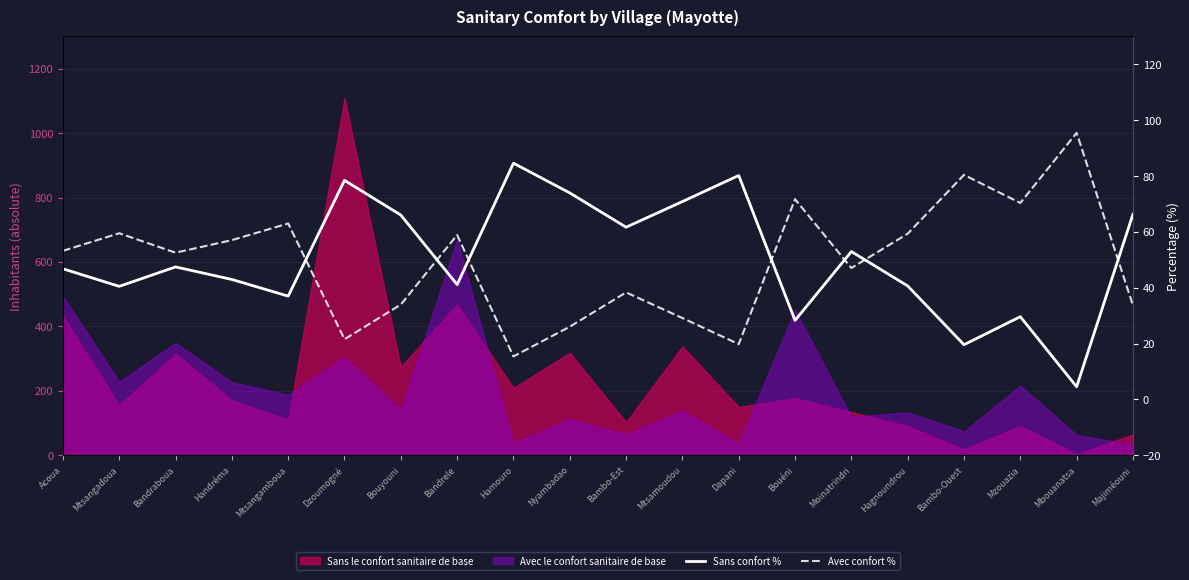

The value of Sans confort % at Mtsangamboua is 37.0. True or false?

True